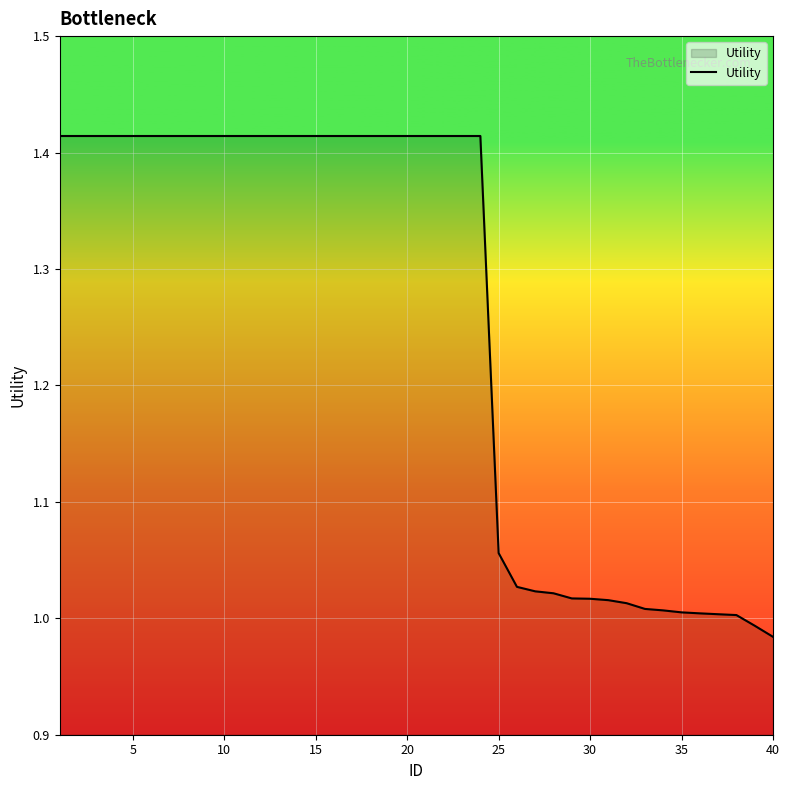

Is this an area chart (filled region under the line)?

Yes